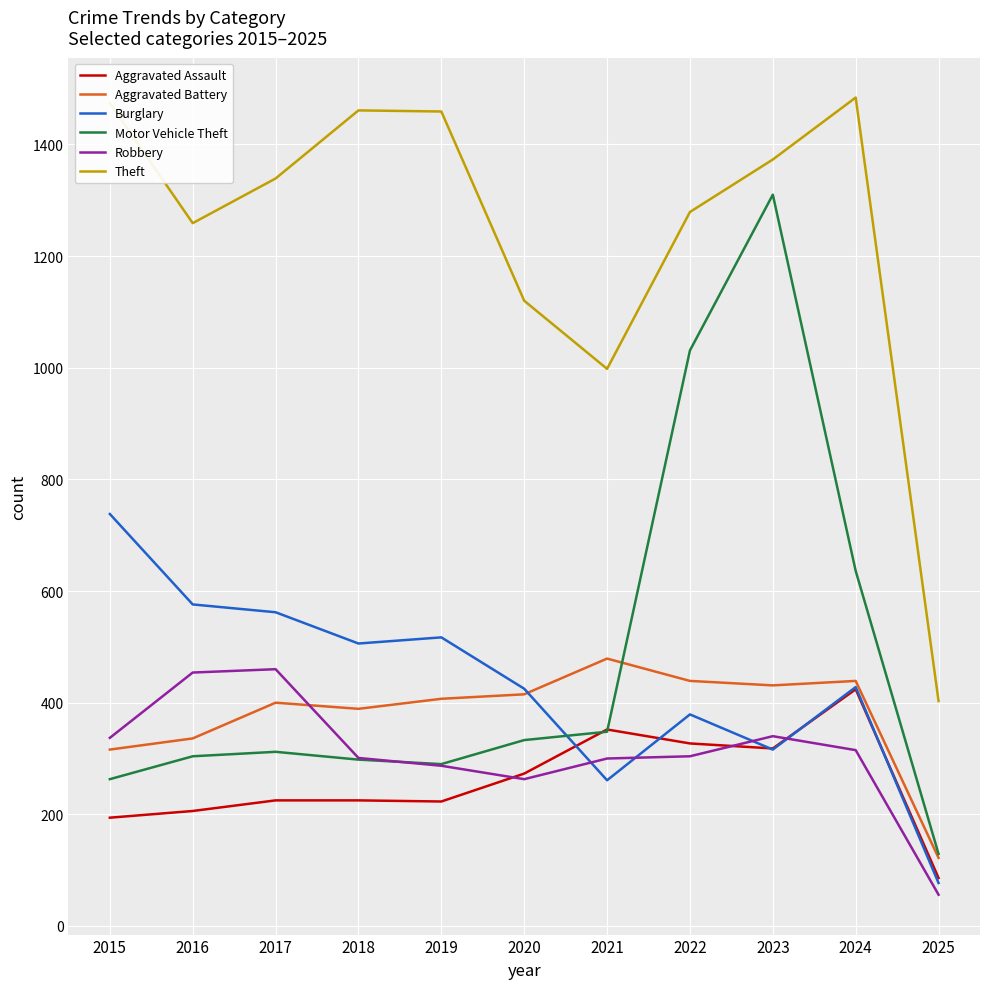

At 2022, list the series in order from largest to smallest.

Theft, Motor Vehicle Theft, Aggravated Battery, Burglary, Aggravated Assault, Robbery